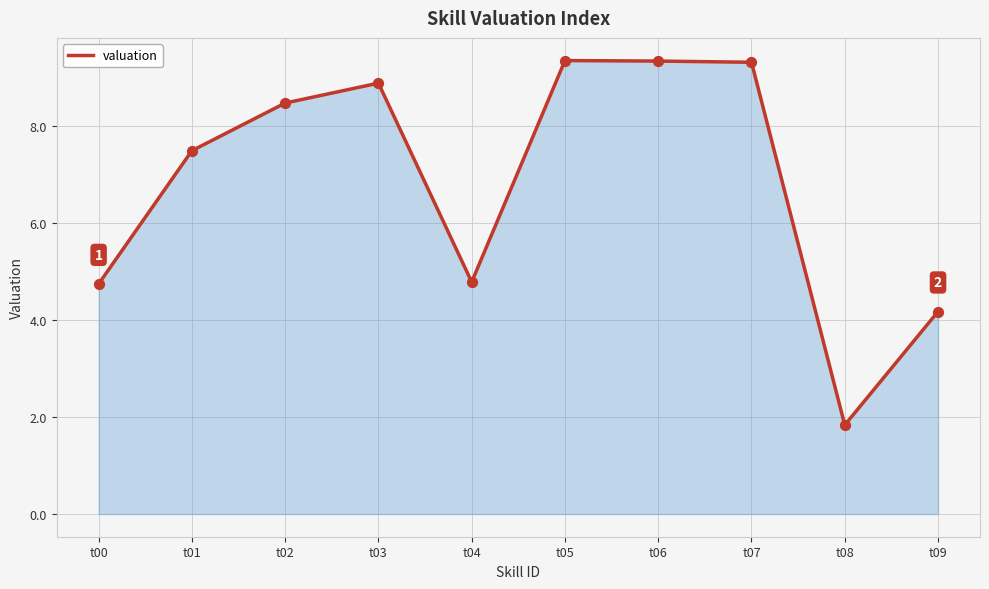

Approximately how many times larger is the value at t06 compared to t04?

2.0